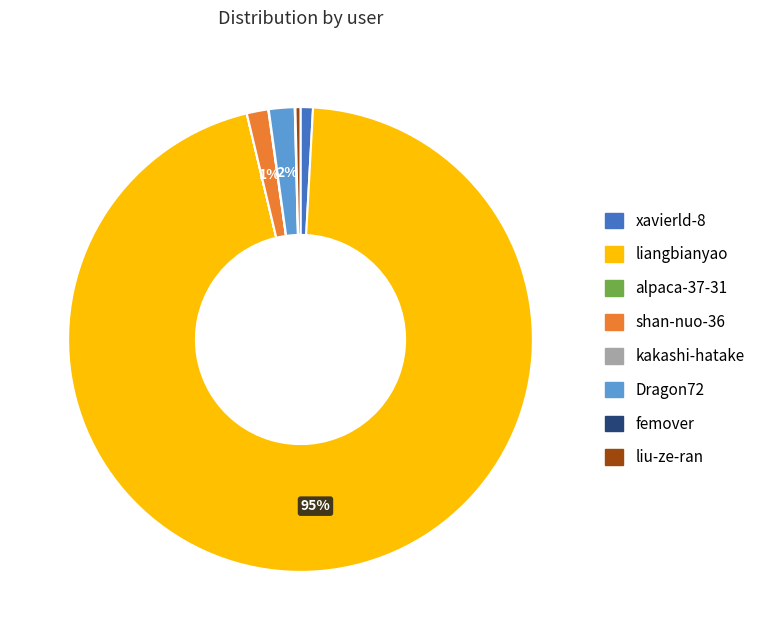

To the nearest percent, what percentage of the pie is xavierld-8?

1%